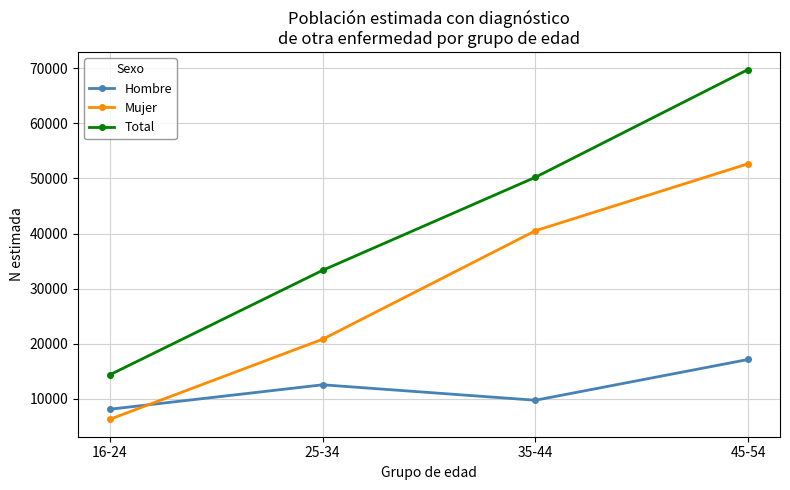

True or false: Hombre has a value of 2368 at 35-44.

False